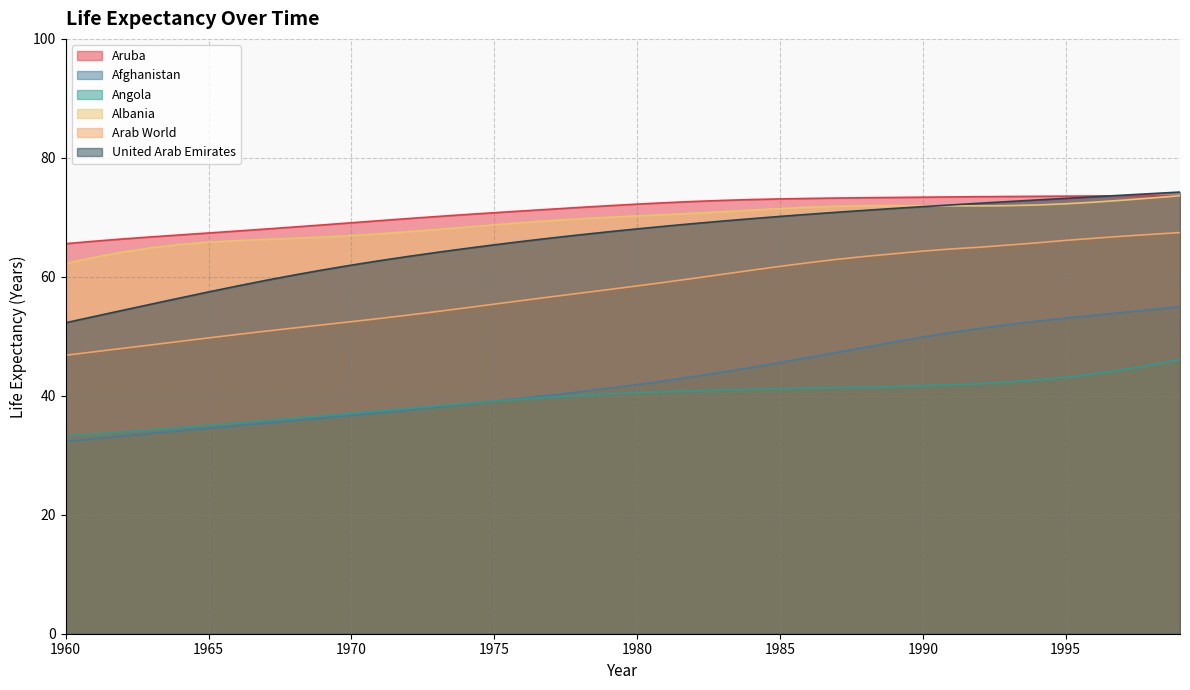

What is the value of the Arab World point at the 16th from the left?

55.4